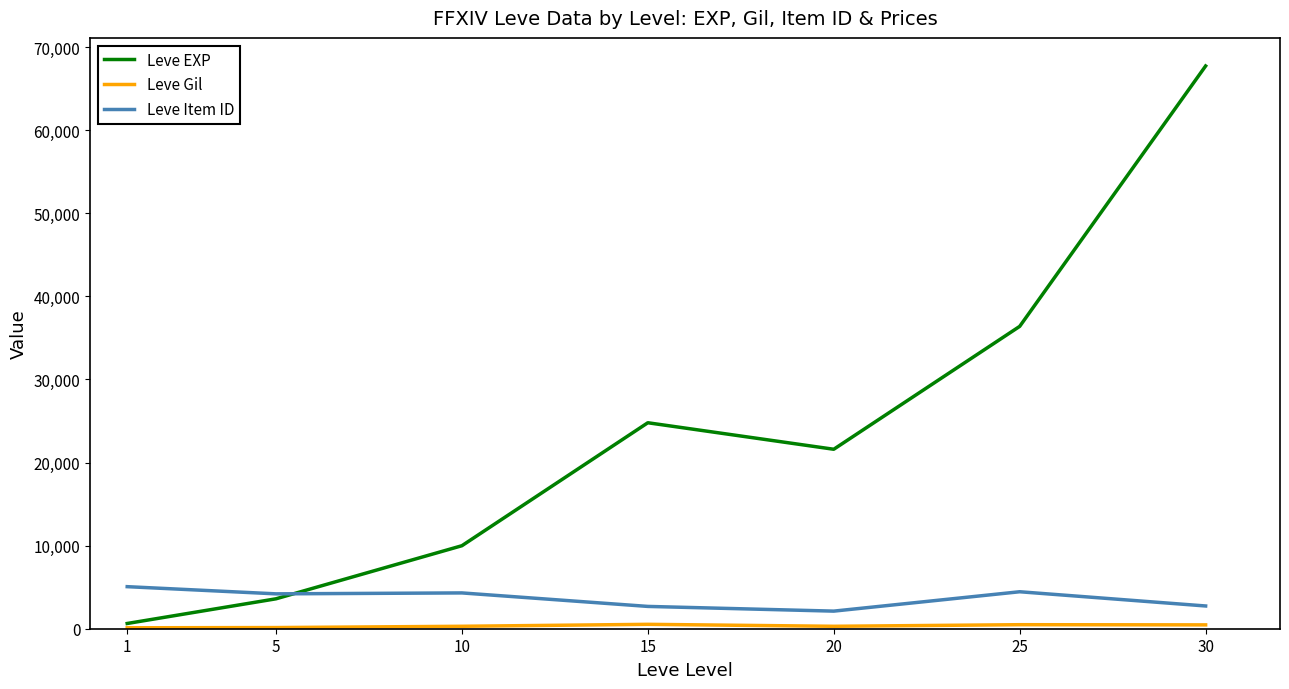

The value of Leve Item ID at 5 is 7094. True or false?

False